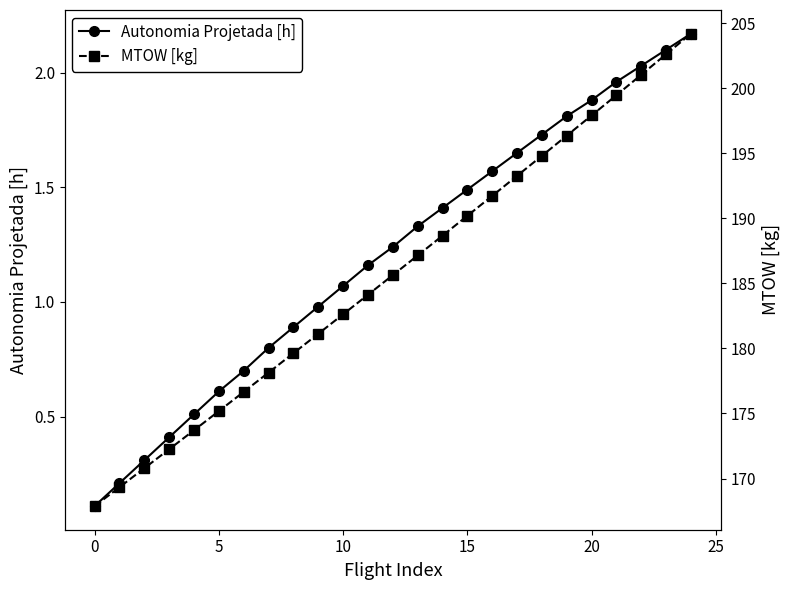

True or false: Autonomia Projetada [h] has more than 0 points higher than both neighbors.

False